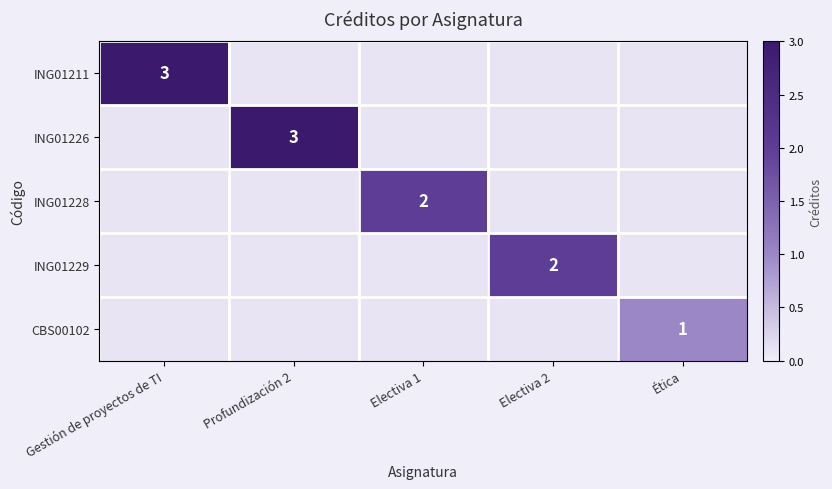

What is the difference between the highest and lowest values at Profundización 2?

3